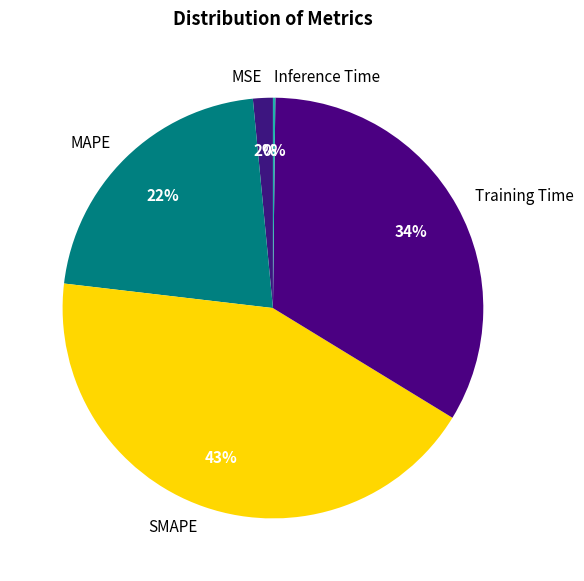

To the nearest percent, what percentage of the pie is MSE?

2%